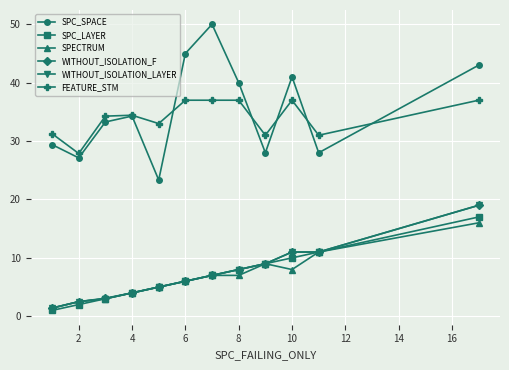

What is the lowest value of the WITHOUT_ISOLATION_LAYER series?

1.4